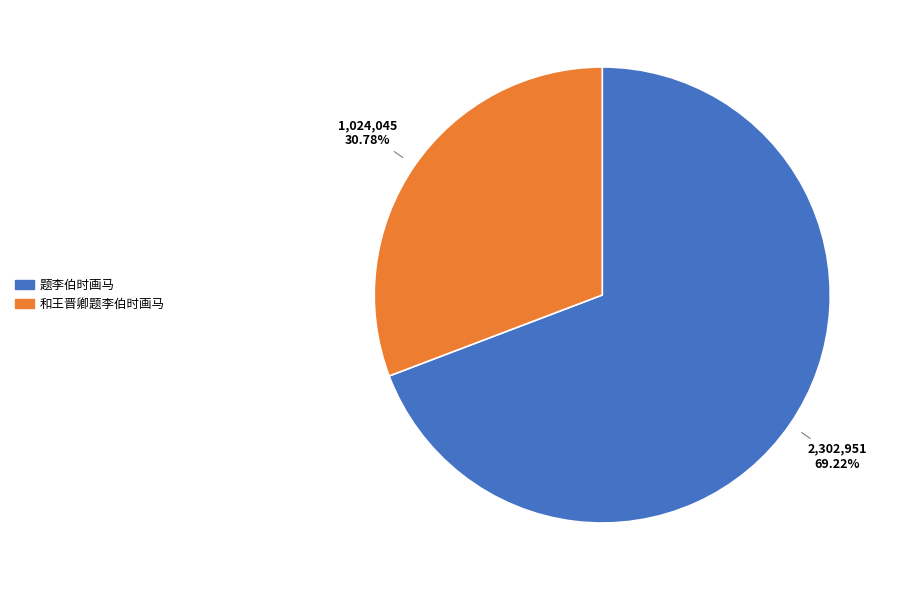

What is the ratio of the value at 题李伯时画马 to the value at 和王晋卿题李伯时画马?

2.2